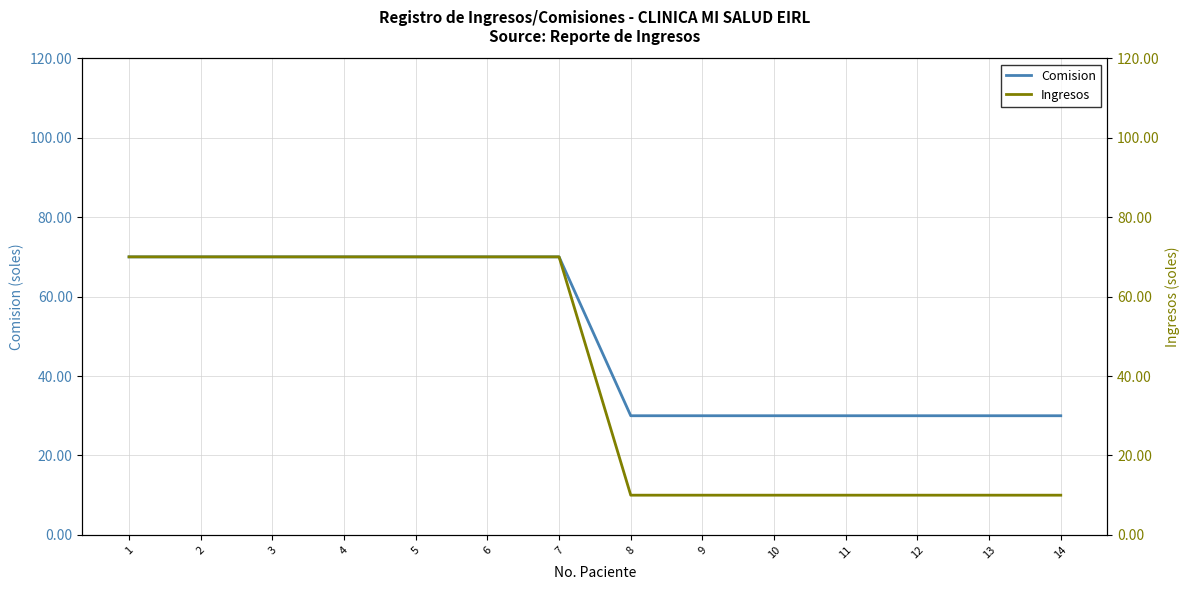

Which series has the largest range (max minus min)?

Ingresos